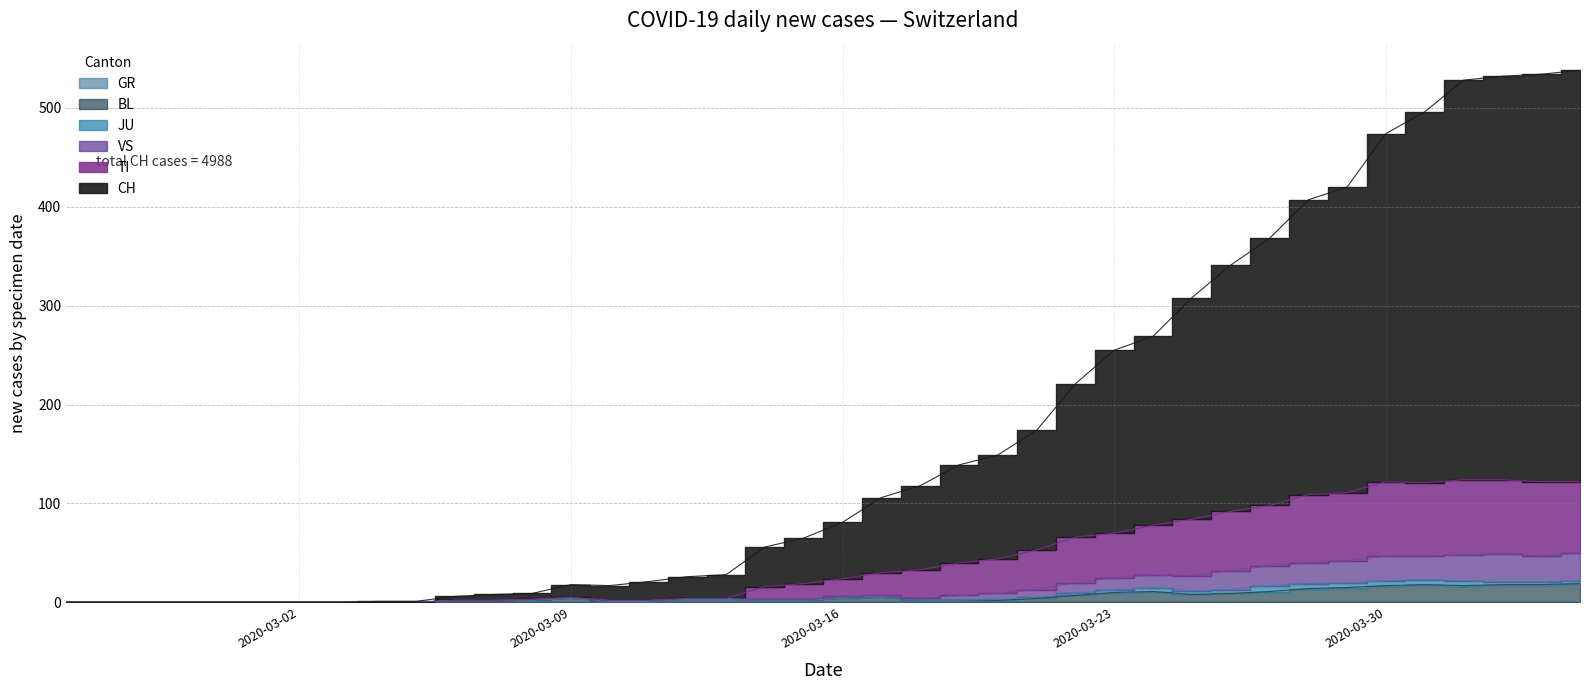

True or false: VS and TI cross at least once.

False